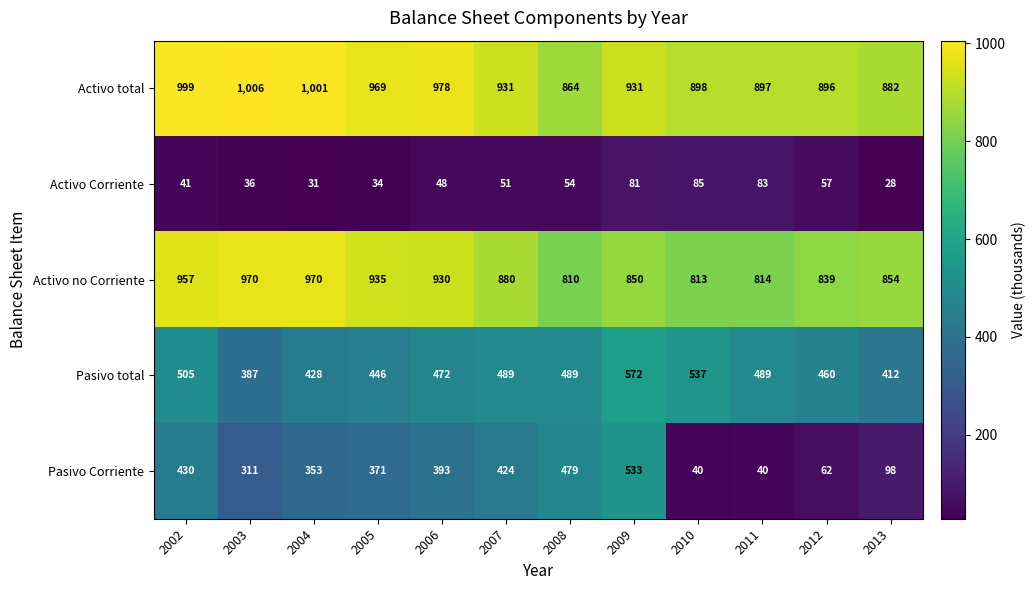

What is the maximum value for Activo no Corriente?

970